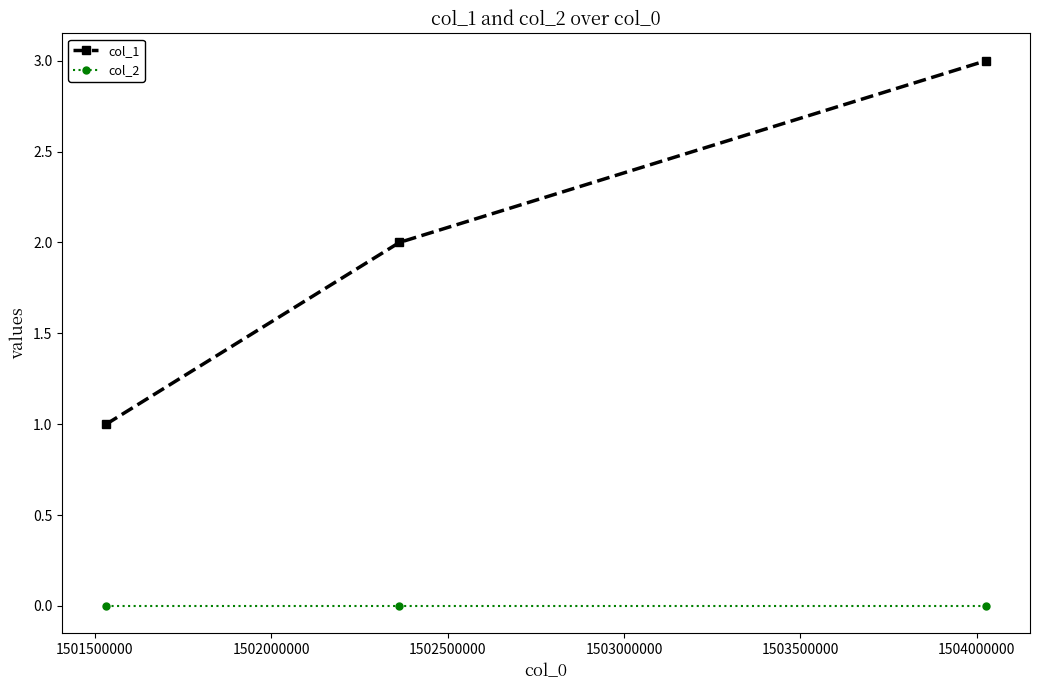

What is the maximum value shown in the chart?

3